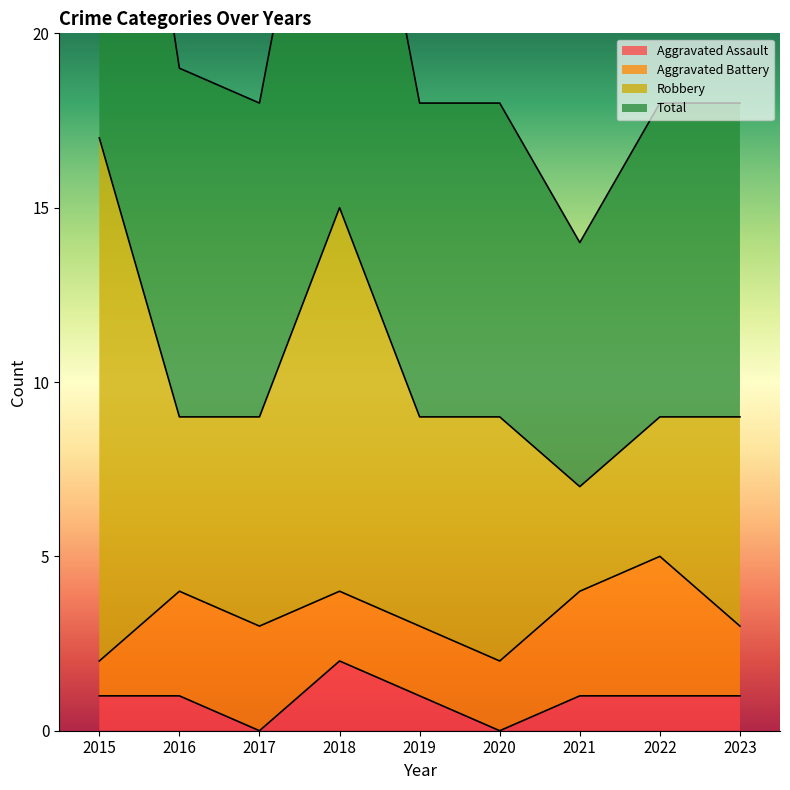

At which label is Aggravated Assault closest to 1?

2015